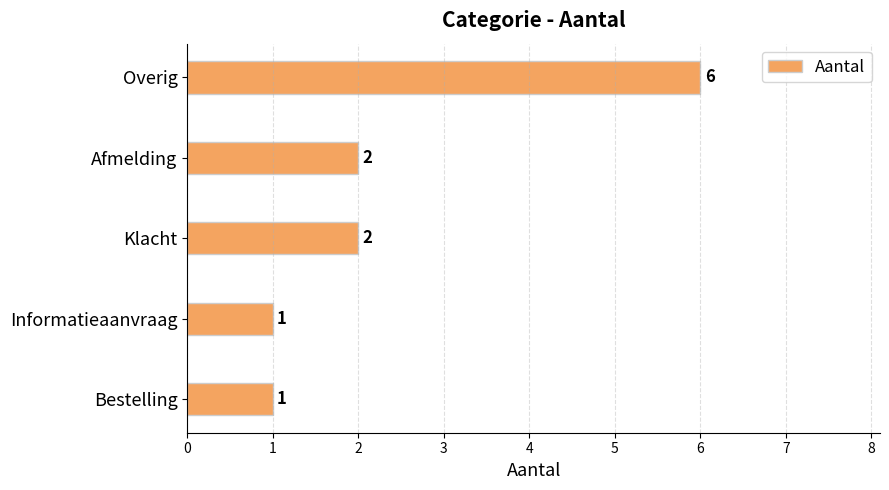

What is the maximum value shown in the chart?

6